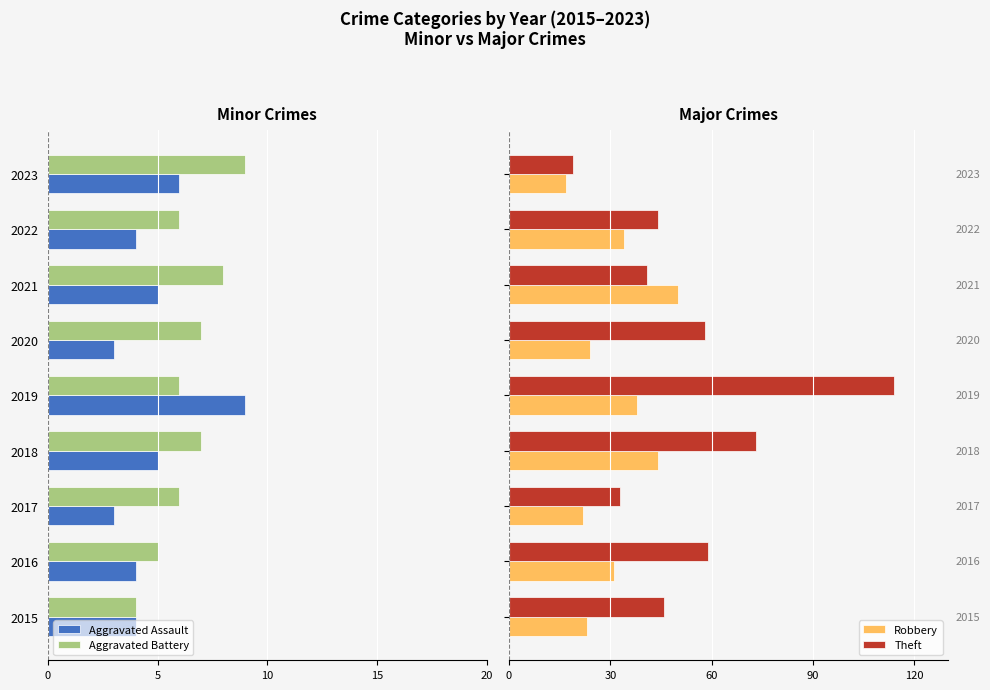

How many data points does each series have?

9